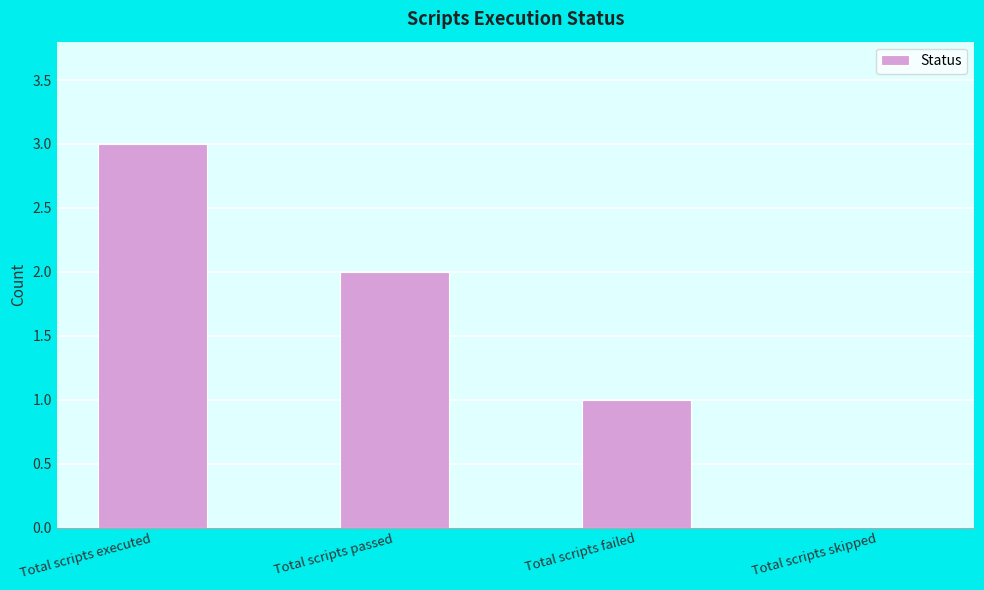

Between Total scripts skipped and Total scripts passed, which is larger?

Total scripts passed